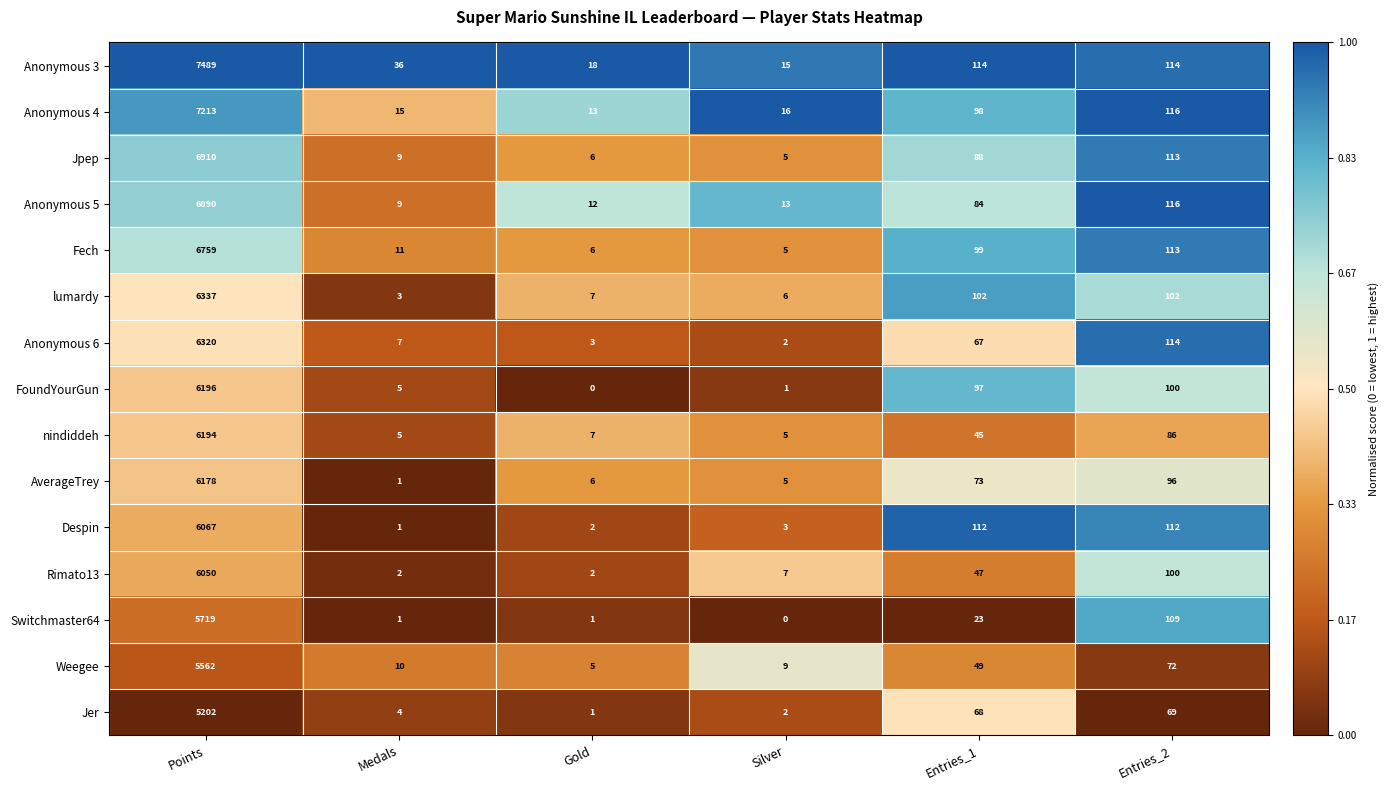

List the labels in order of Jer value, smallest first.

Gold, Silver, Medals, Entries_1, Entries_2, Points